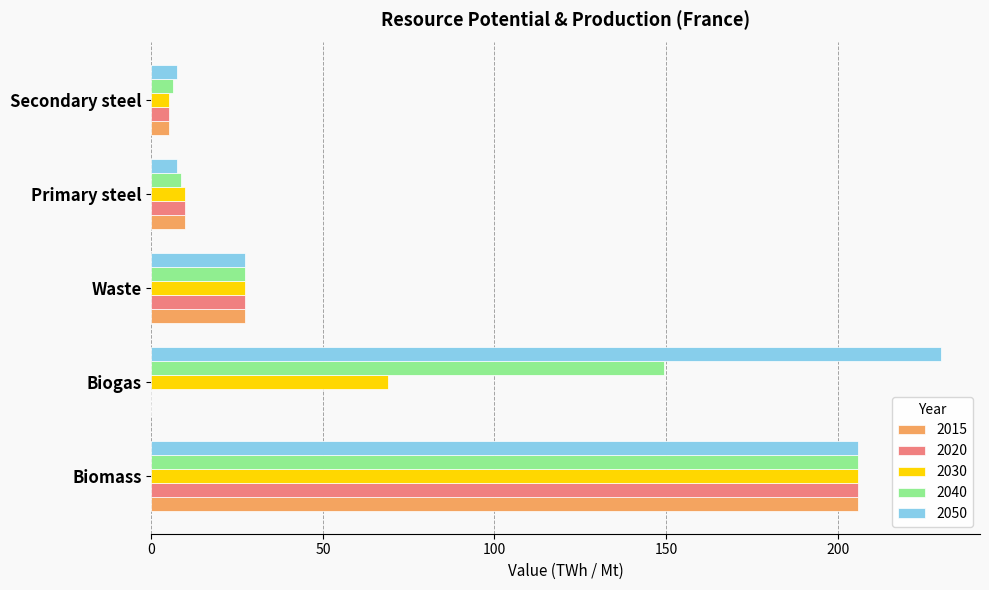

What is the sum of all 2015 values?

248.3